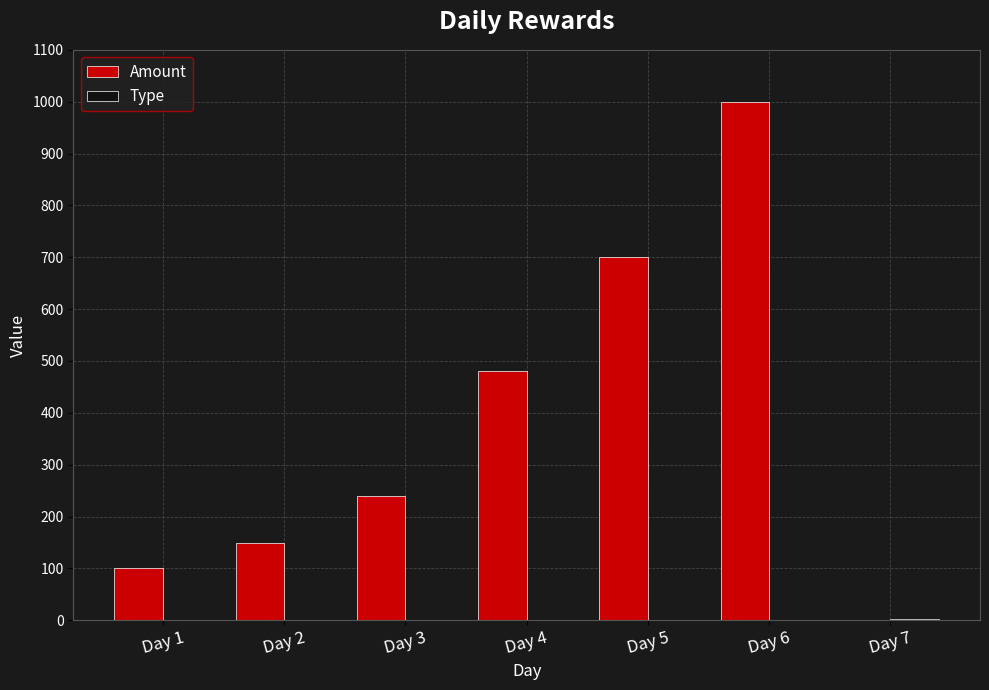

At which category is the sum across all series the highest?

Day 6